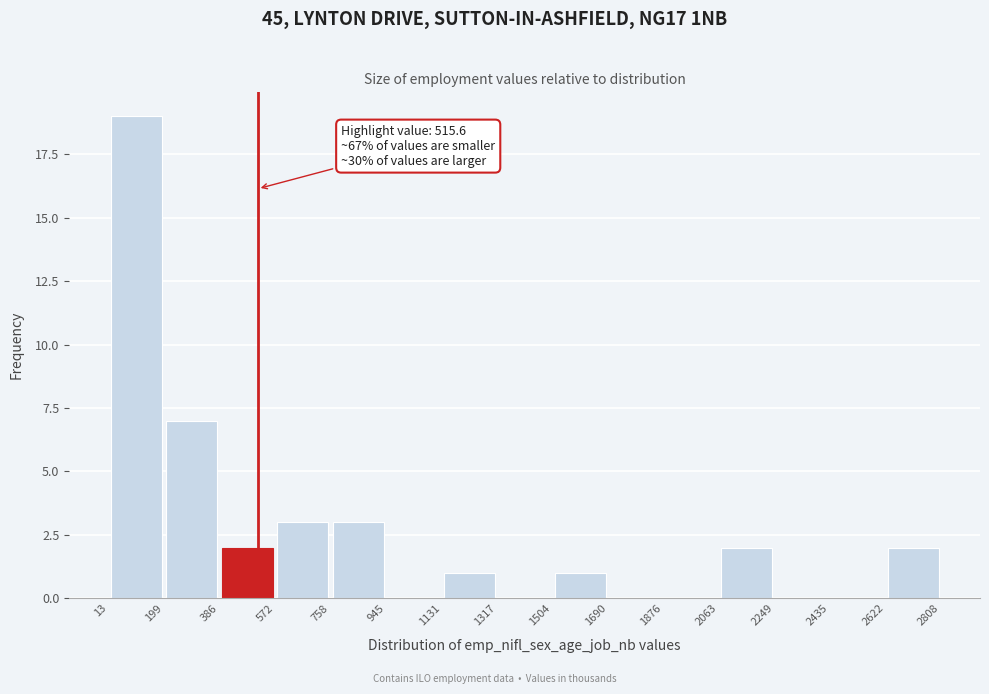

Which range on the x-axis has the tallest bar?

13 to 199